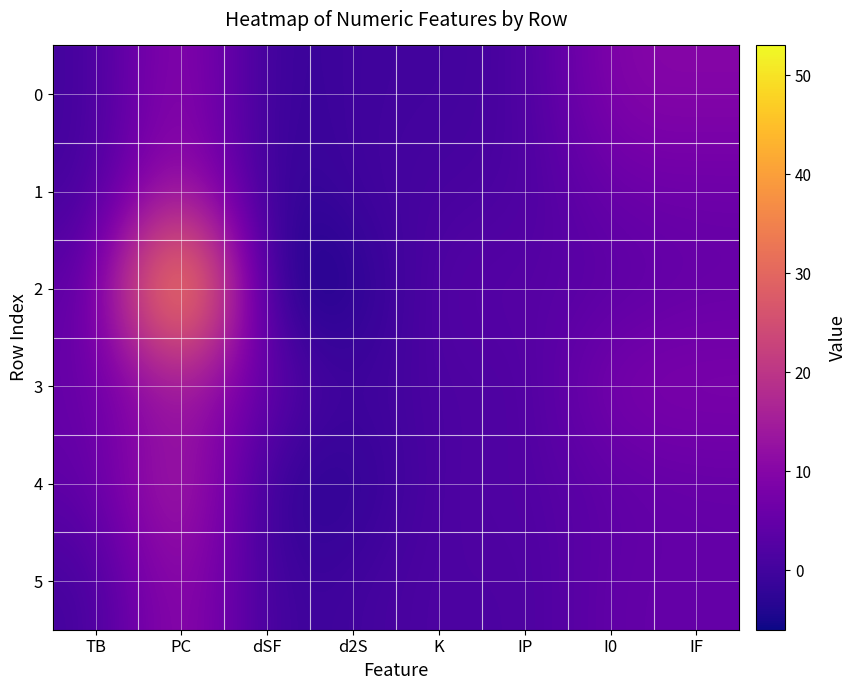

How many series are shown in this chart?

6